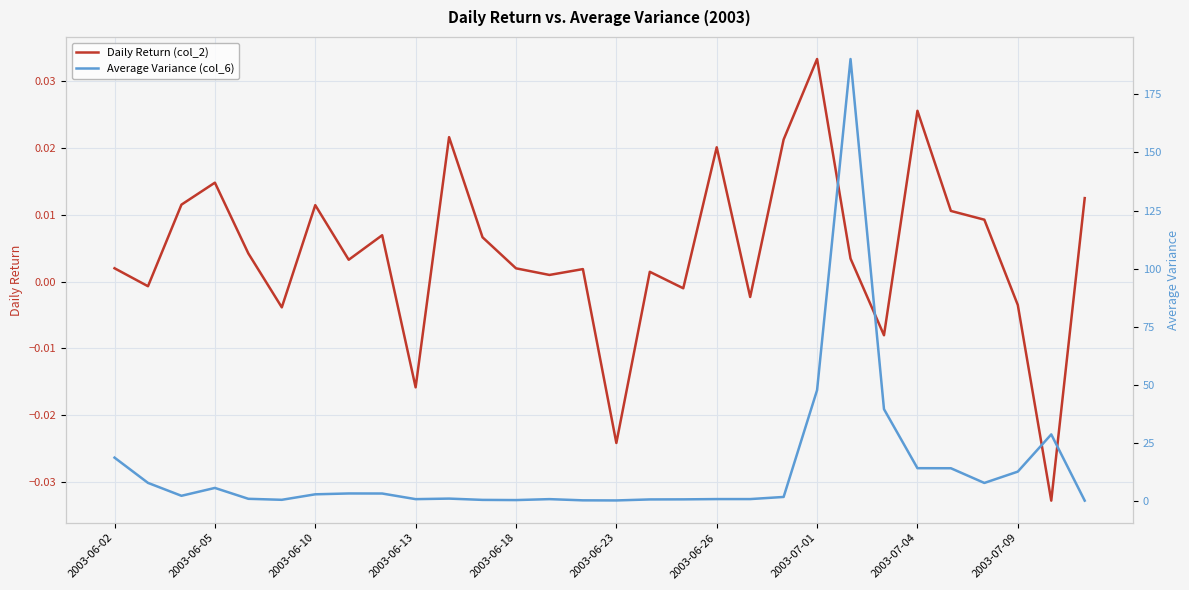

What value does the Average Variance (col_6) series have at 28?

28.5